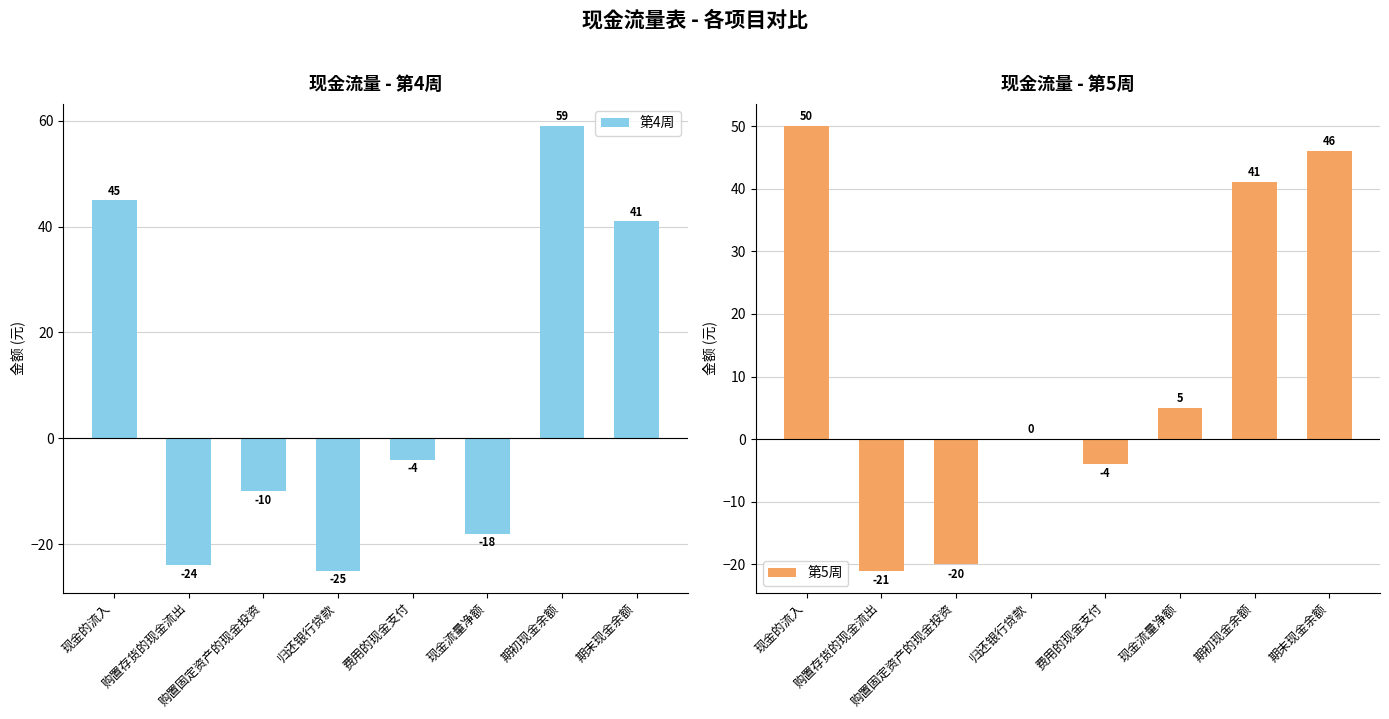

True or false: 第5周 has a value of 45 at 归还银行贷款.

False